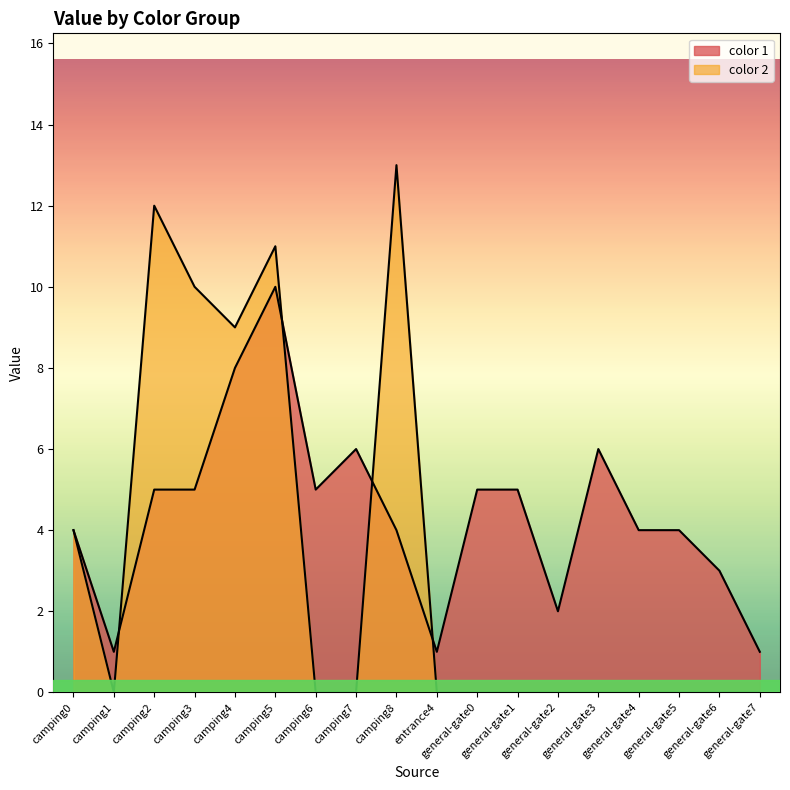

What is the sum of all values?

79